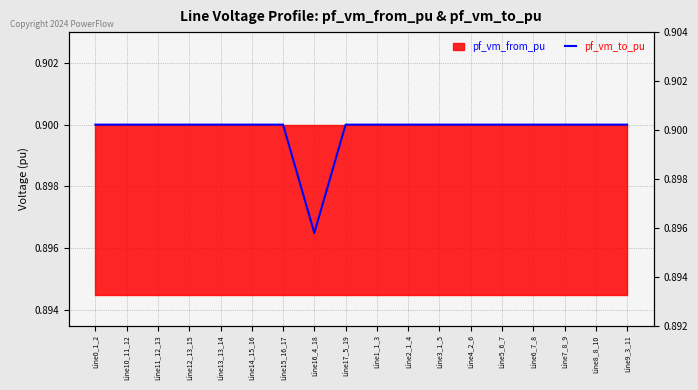

Where is the data nearest to the value 0?

Line16_4_18